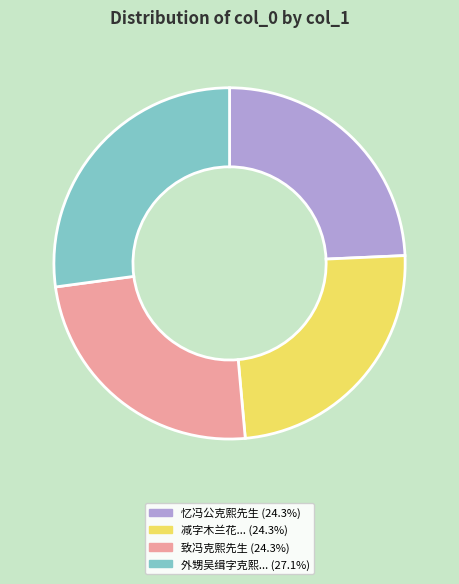

Is there a majority slice in this chart?

No